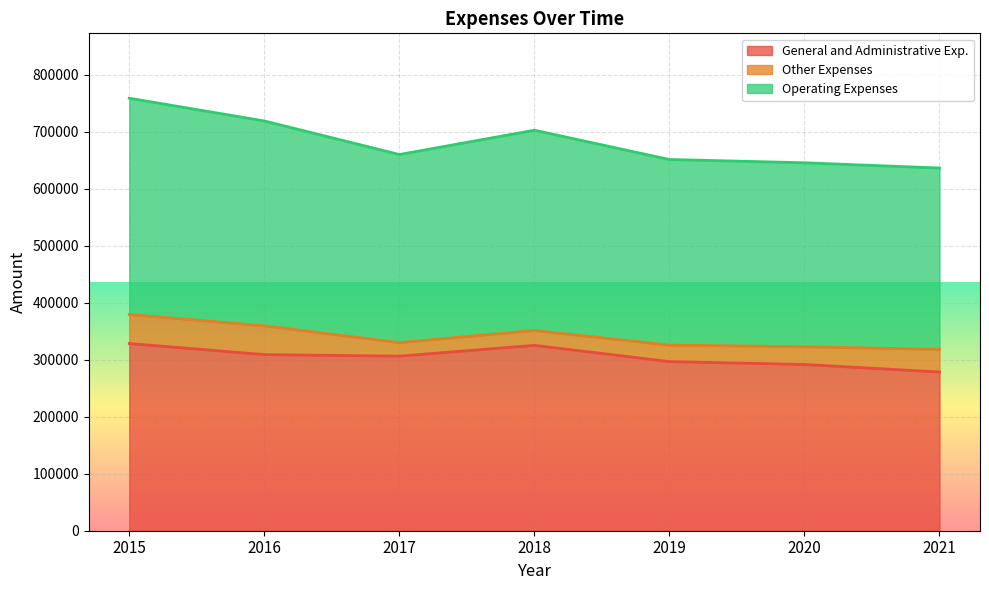

How many interior local valleys does the Operating Expenses series have?

1